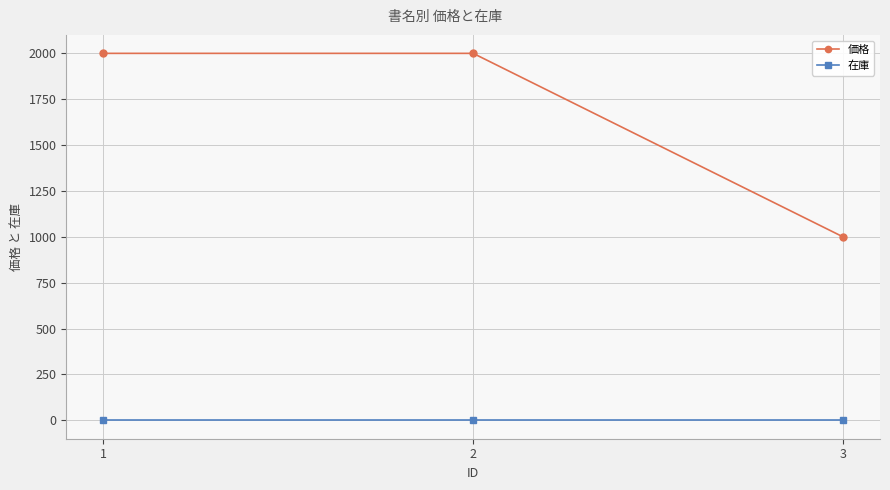

What is the difference between the 価格 values at 3 and 2?

1000